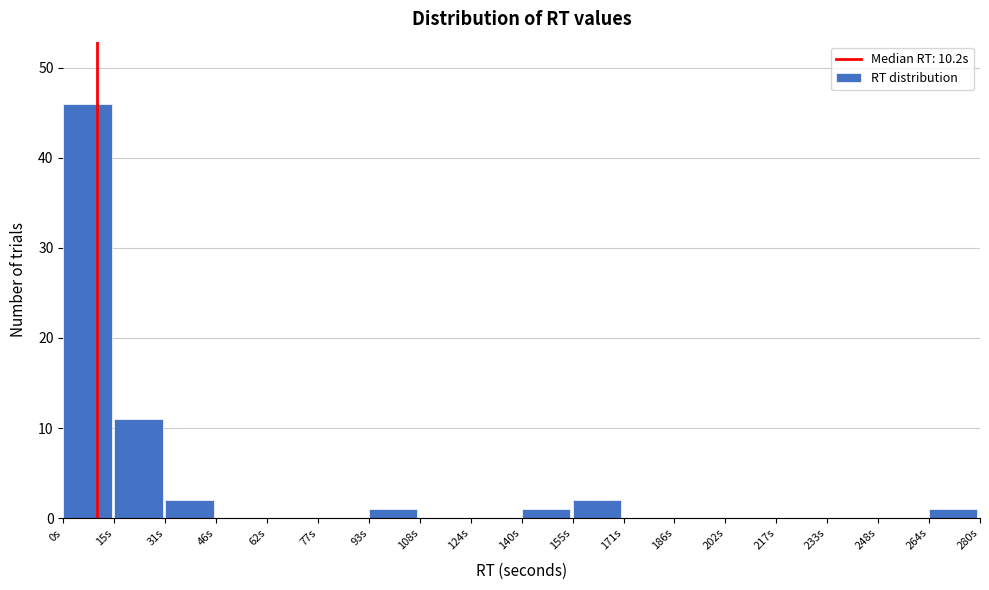

Reading left to right, transcribe this chart: for each bar, give the range it covers on the x-axis and its height. Neither the bar edges nor the heights are printed on the chart, so give them approximately, as read against the axes.

0 to 16: 46
16 to 32: 11
32 to 46: 2
46 to 62: 0
62 to 78: 0
78 to 94: 0
94 to 108: 1
108 to 124: 0
124 to 140: 0
140 to 156: 1
156 to 172: 2
172 to 186: 0
186 to 202: 0
202 to 218: 0
218 to 234: 0
234 to 248: 0
248 to 264: 0
264 to 280: 1